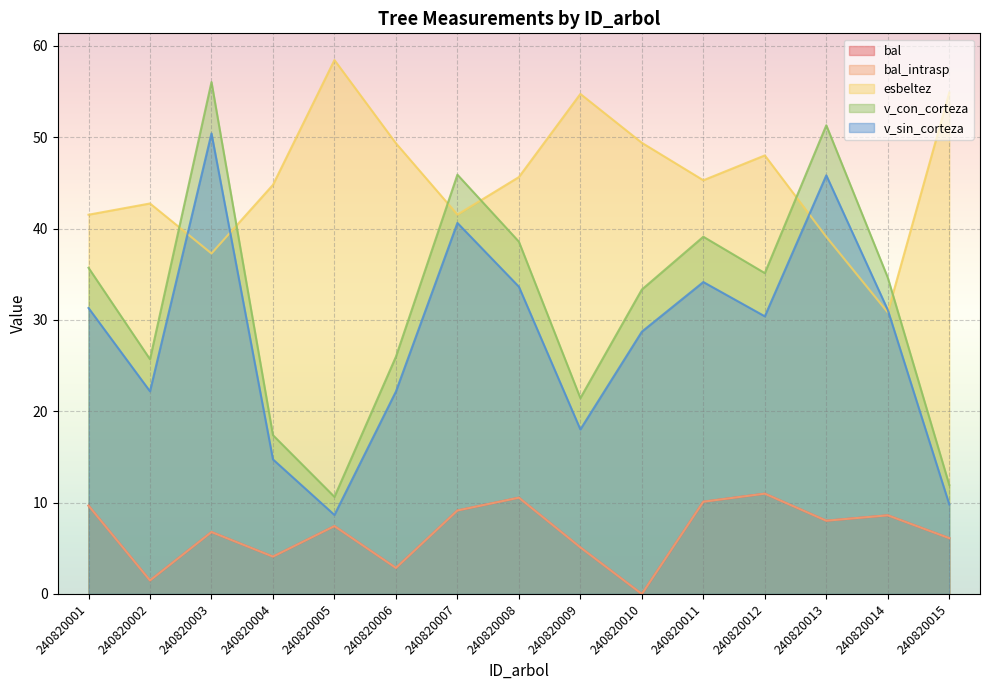

List the series in order of their peak value, lowest first.

bal, bal_intrasp, v_sin_corteza, v_con_corteza, esbeltez